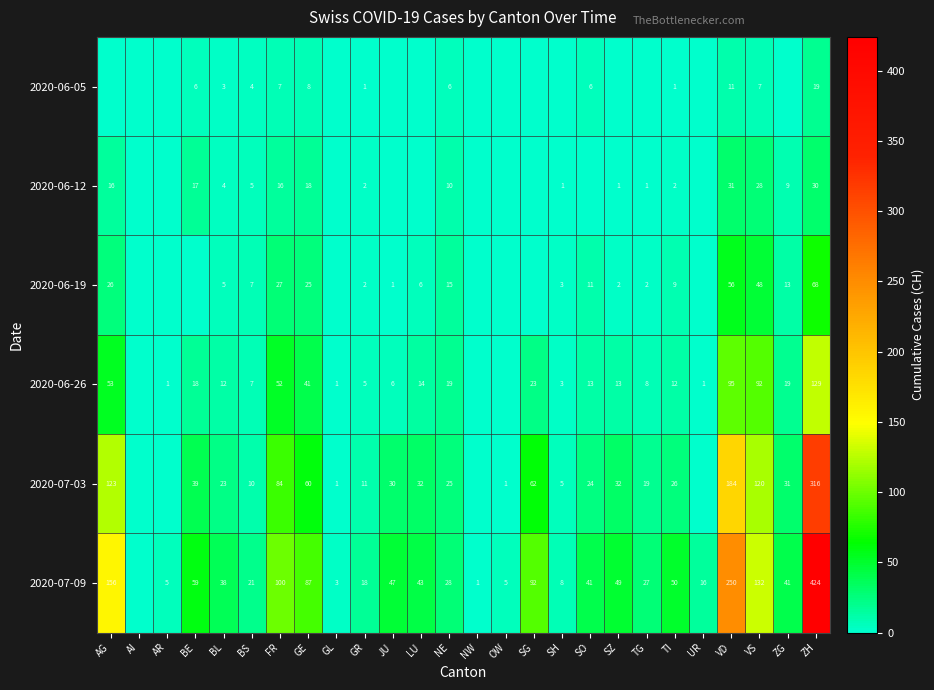

Which category has the highest value across all series?

ZH